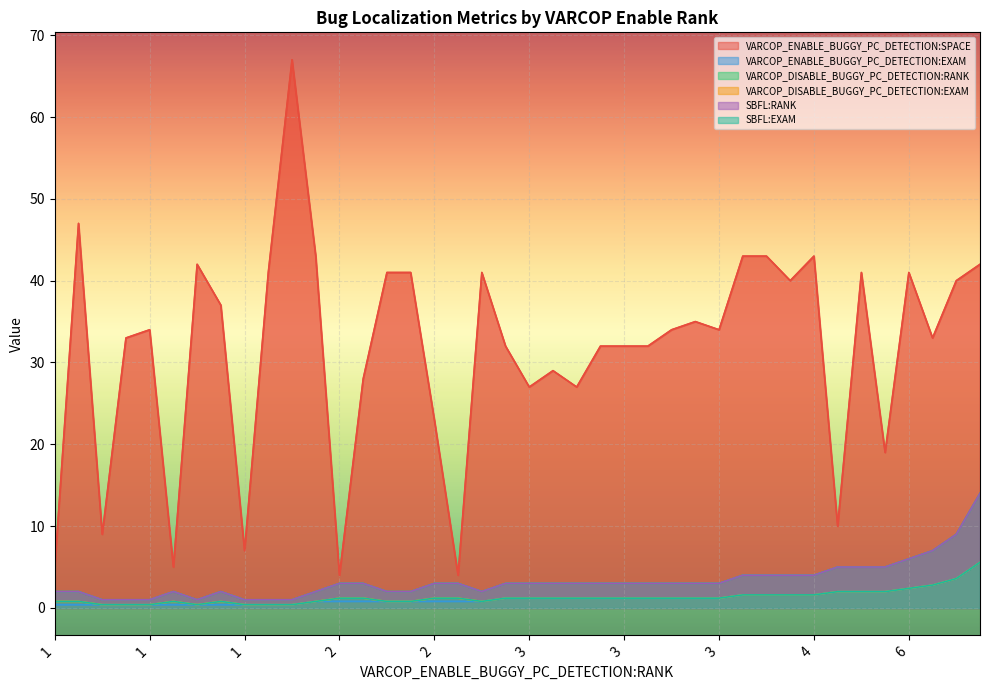

What is the greatest value displayed?

67.0